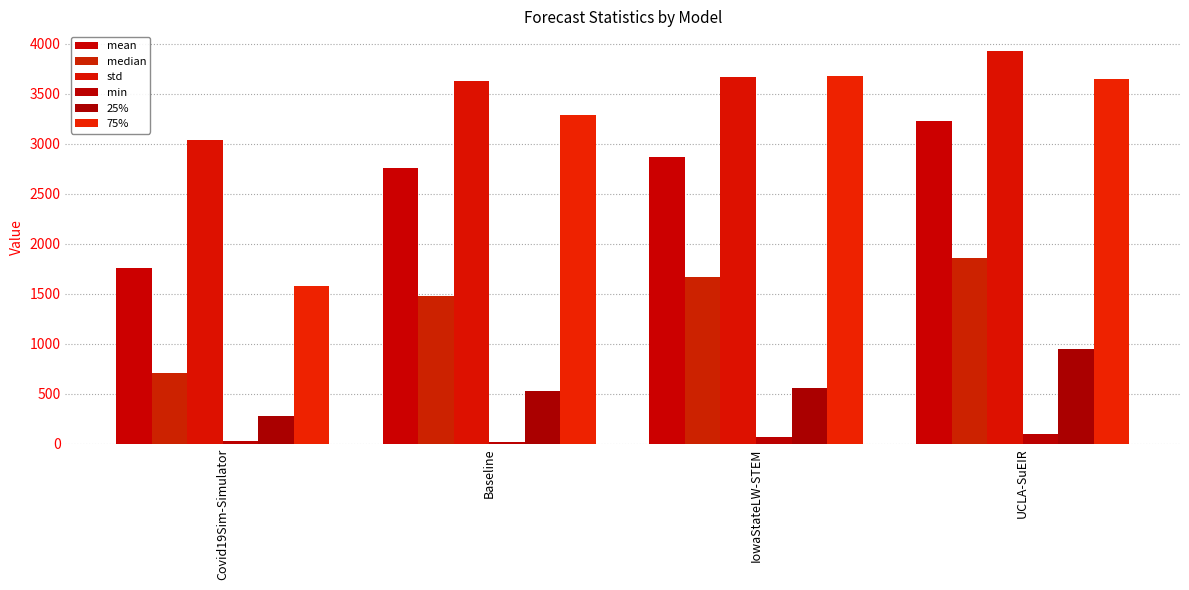

What is the spread (max minus min) of values at UCLA-SuEIR?

3830.0